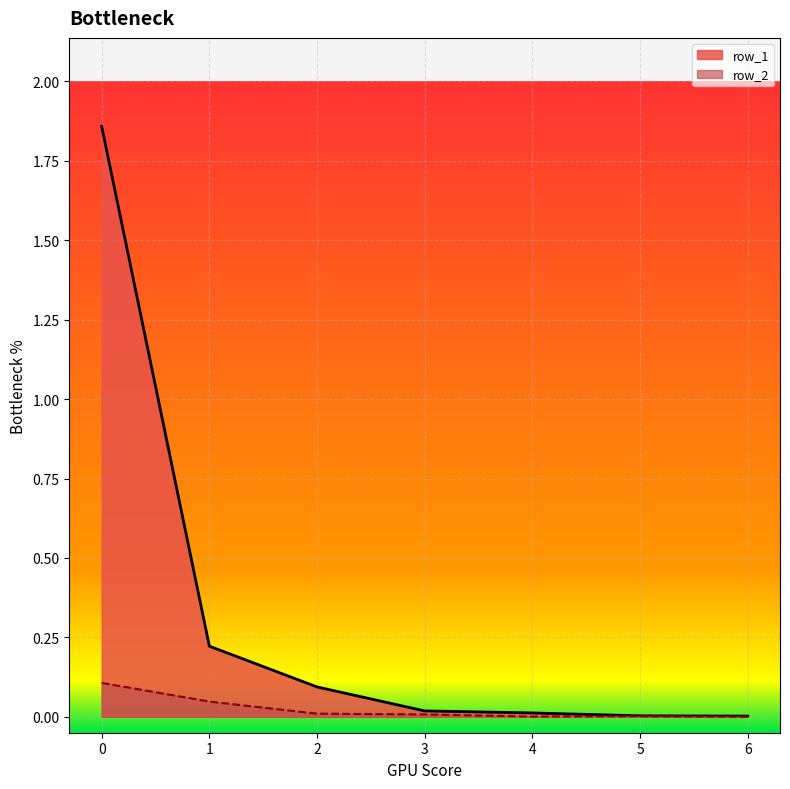

At 5, list the series in order from smallest to largest.

row_2, row_1